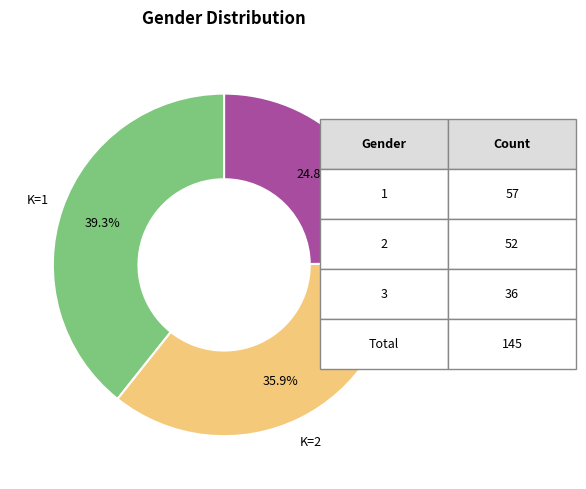

Combined, what portion of the pie is K=3 and K=2?

60.7%